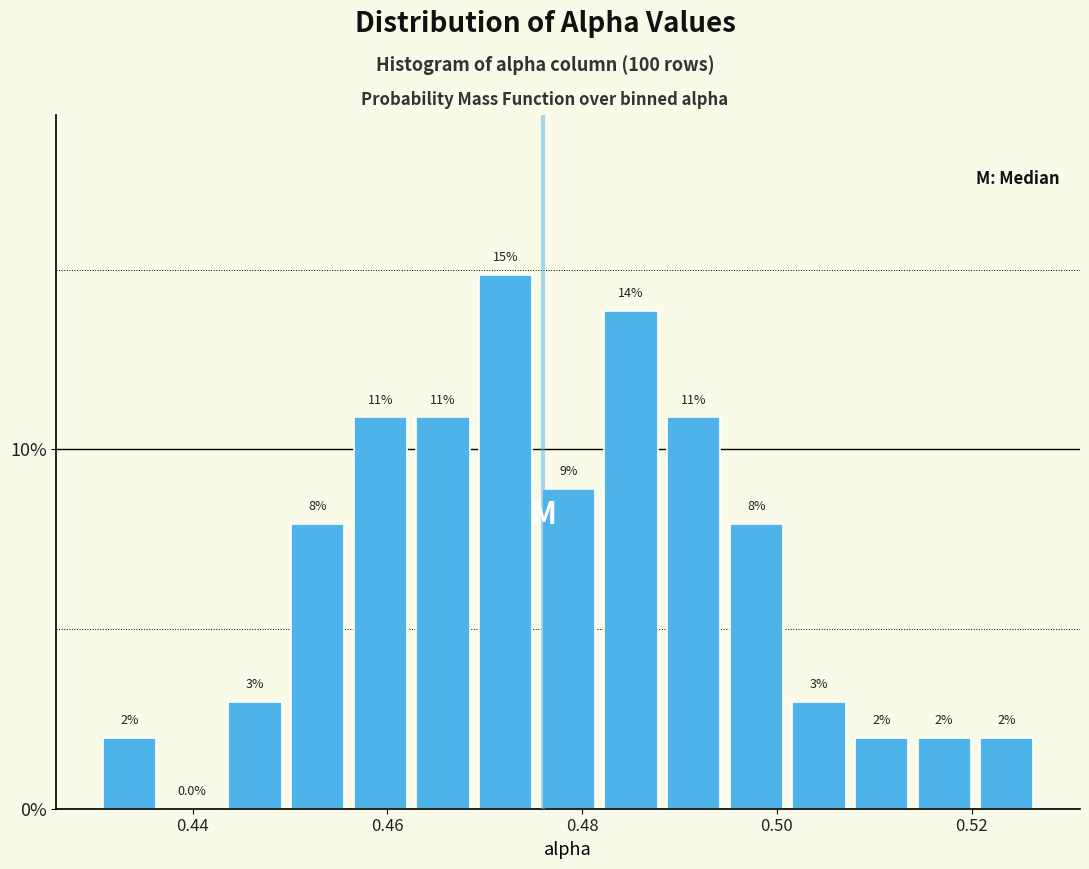

Read against the x-axis, roughly where is the centre of the tallest bar?

0.472